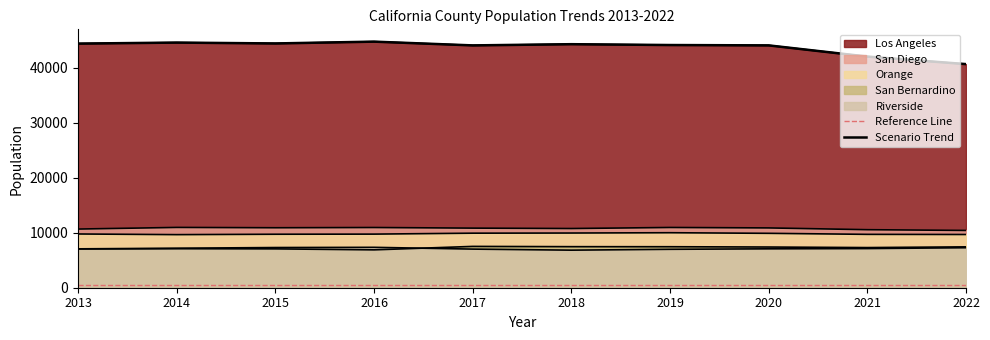

How many data points does each series have?

10